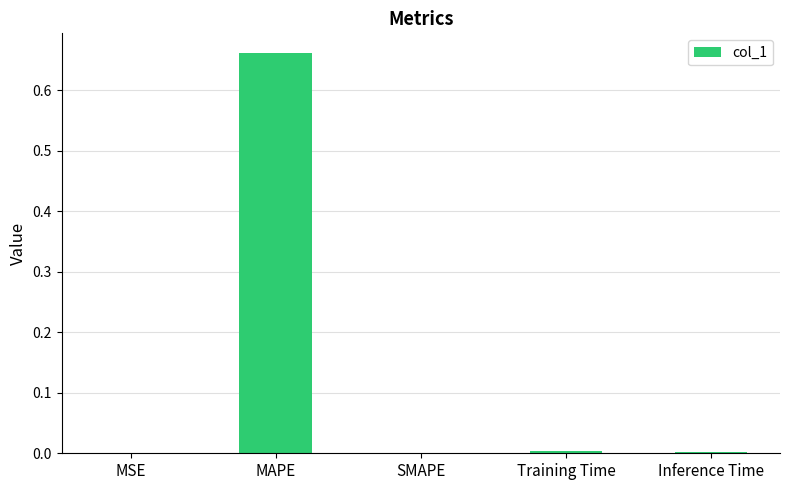

What is the change in value from MSE to MAPE?

+0.7